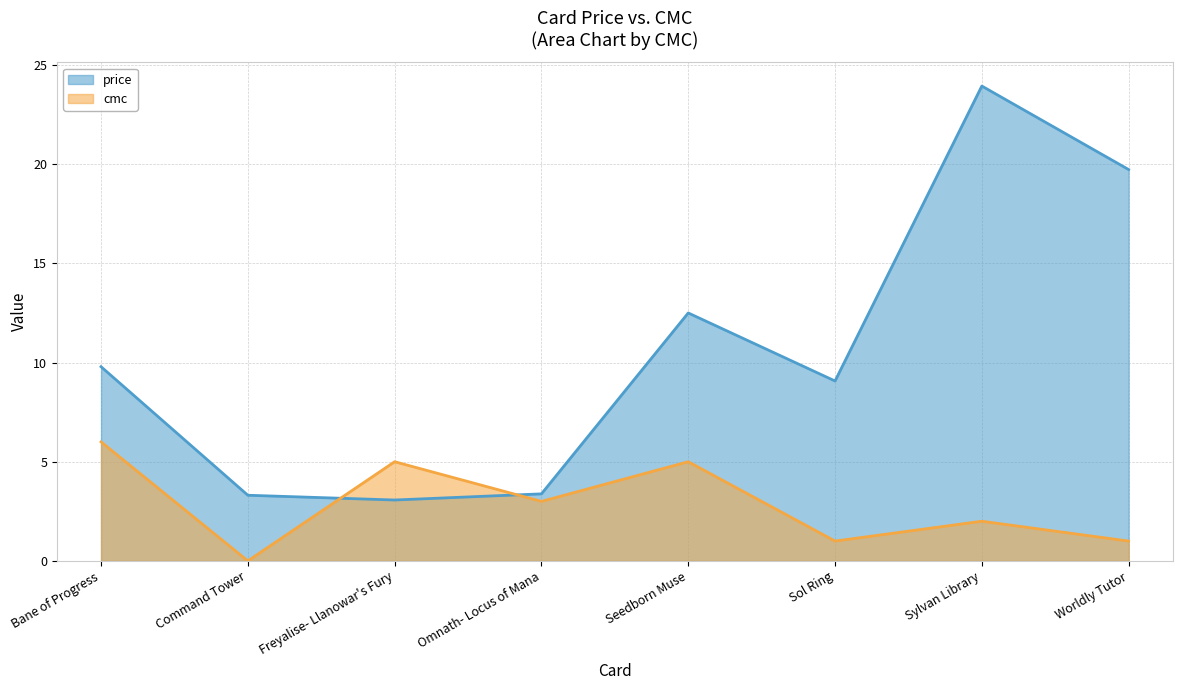

Rank the series by their maximum value, from lowest to highest.

cmc, price